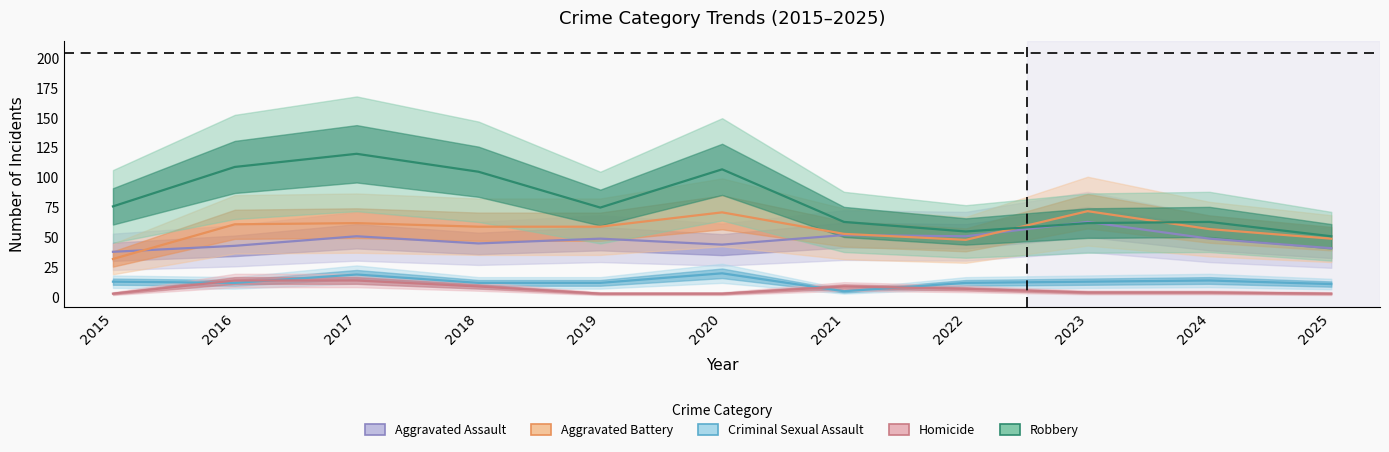

What is the approximate value of Aggravated Battery at 2015, to the nearest 10?

30